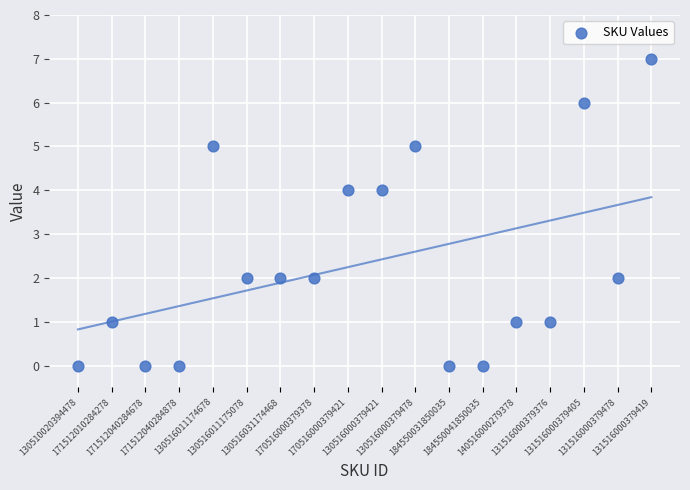

Count the number of points in this scatter plot.

18